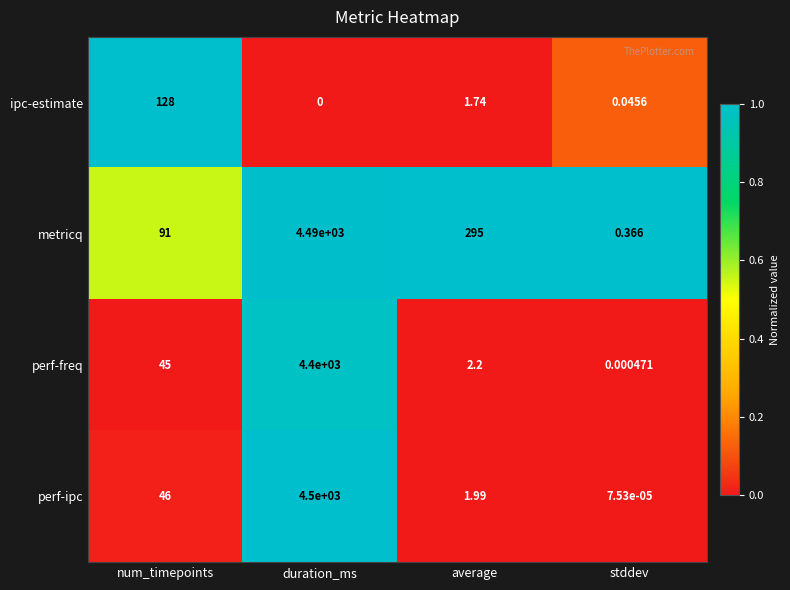

How many data points does each series have?

4